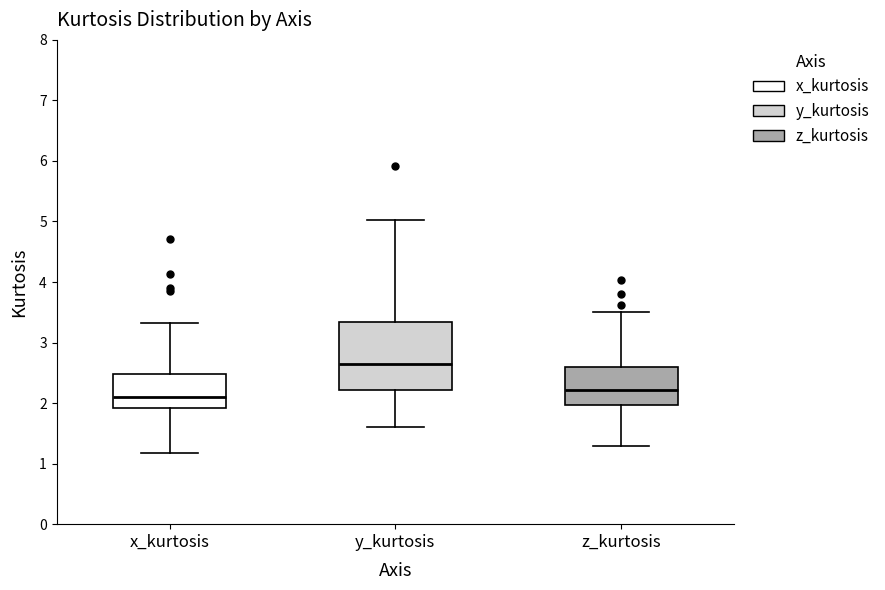

Reading left to right, transcribe this box plot: for each box, give where its median line is, the range the box spans, and where its two whiskers end, as read against the y-axis. The values are not printed on the chart, so give them approximately, as read against the axis.

x_kurtosis: median 2.1, box 1.9 to 2.5, whiskers 1.2 to 3.3
y_kurtosis: median 2.6, box 2.2 to 3.3, whiskers 1.6 to 5.0
z_kurtosis: median 2.2, box 2.0 to 2.6, whiskers 1.3 to 3.5